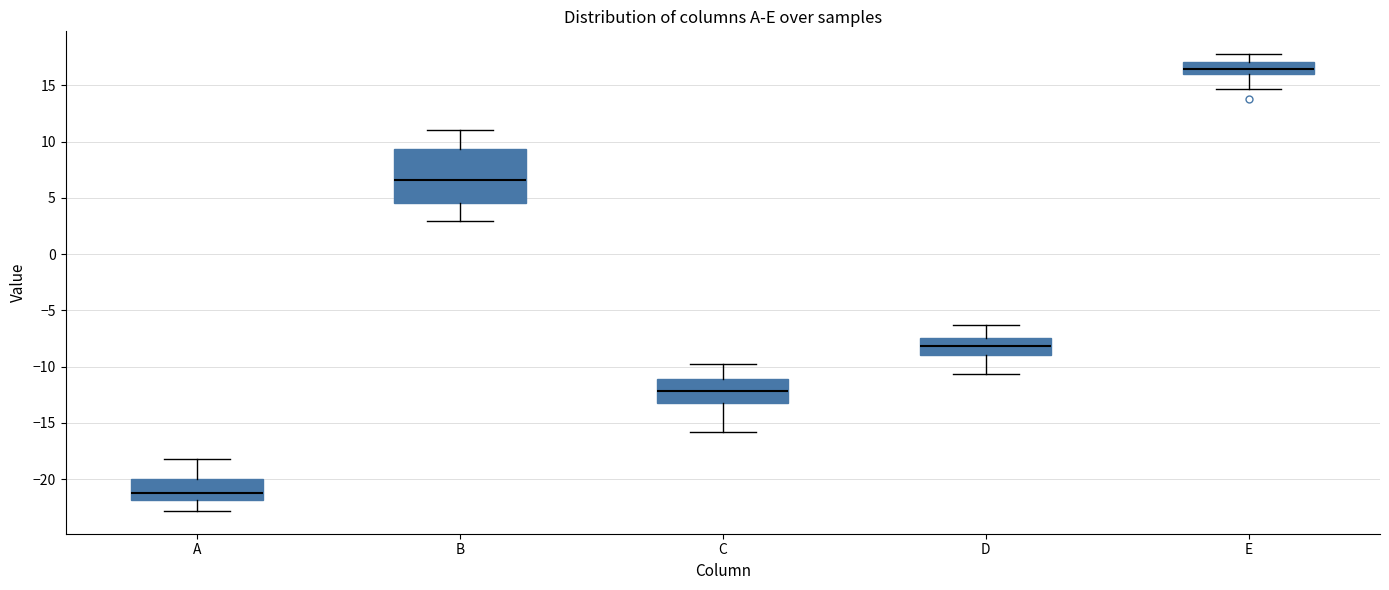

Reading left to right, transcribe this box plot: for each box, give where its median line is, the range the box spans, and where its two whiskers end, as read against the y-axis. The values are not printed on the chart, so give them approximately, as read against the axis.

A: median -21.0, box -22.0 to -20.0, whiskers -23.0 to -18.0
B: median 6.5, box 4.5 to 9.5, whiskers 3.0 to 11.0
C: median -12.0, box -13.0 to -11.0, whiskers -16.0 to -10.0
D: median -8.0, box -9.0 to -7.5, whiskers -10.5 to -6.5
E: median 16.5, box 16.0 to 17.0, whiskers 14.5 to 18.0